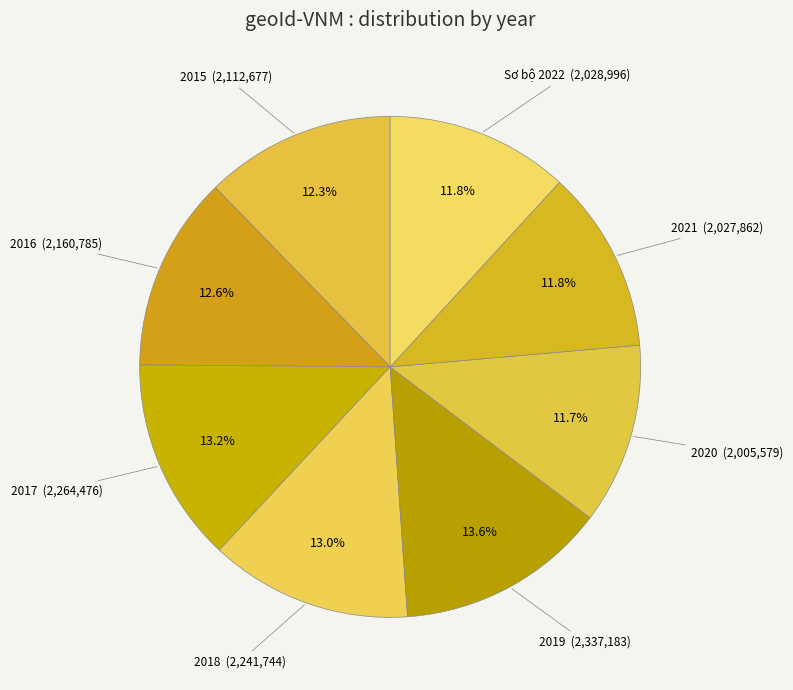

Which category has the biggest portion of the pie?

2019